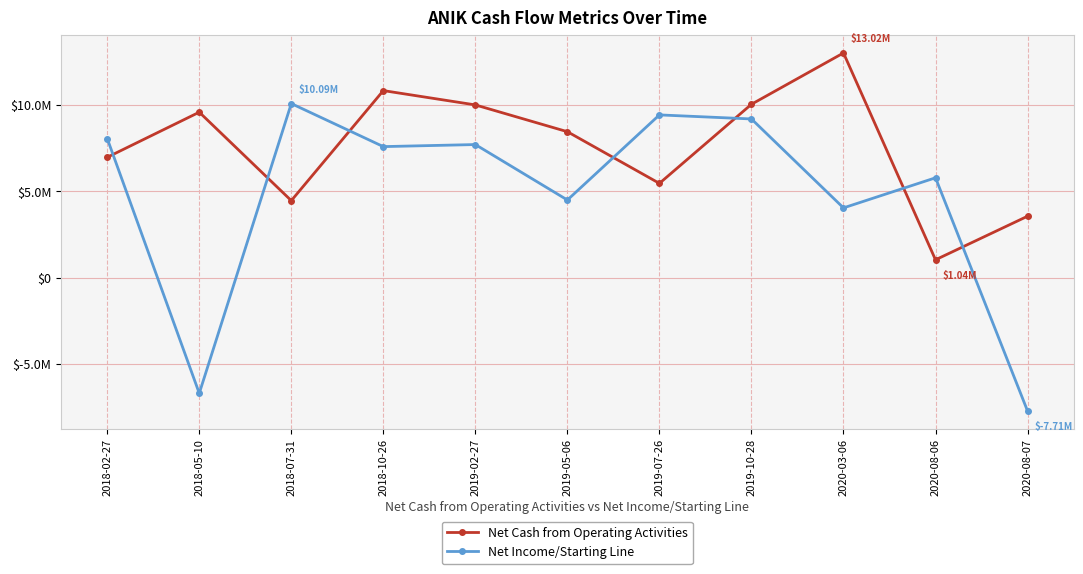

What is the sum of the Net Cash from Operating Activities values at 2018-10-26 and 2020-08-06?

11887000